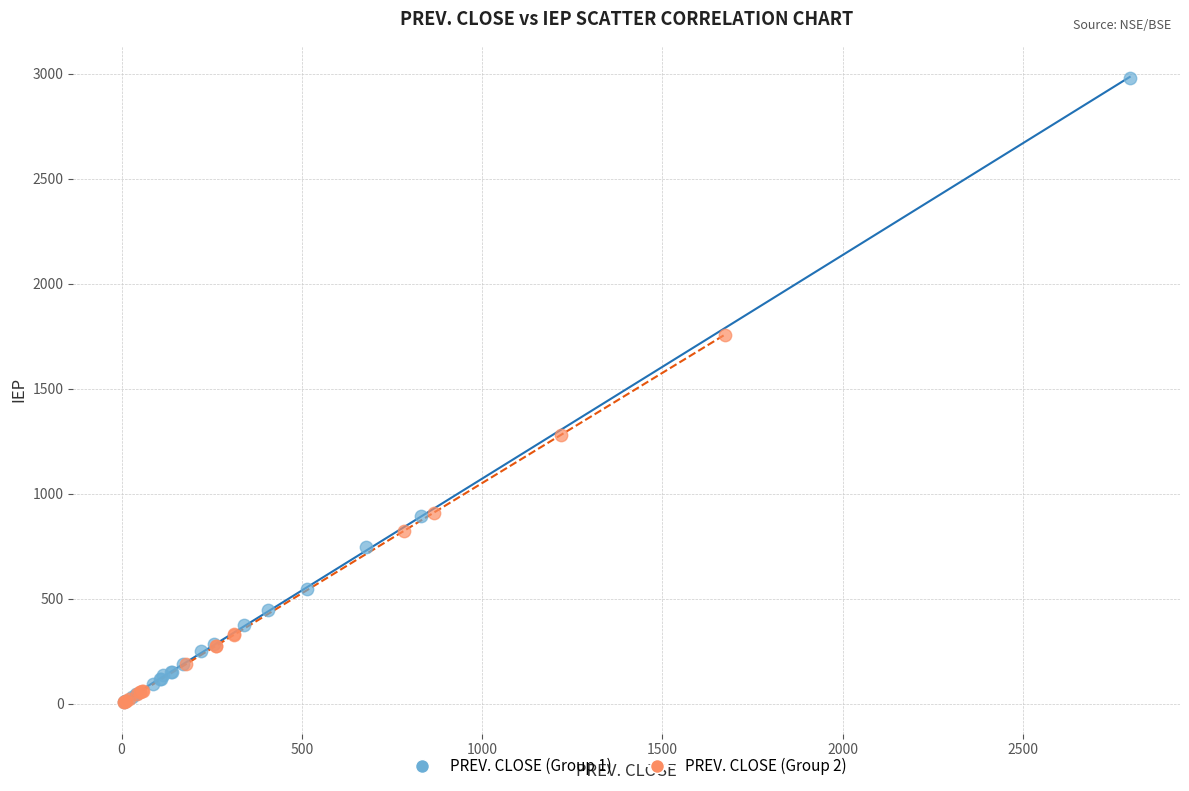

Which series contains the highest Y value?

PREV. CLOSE (Group 1)